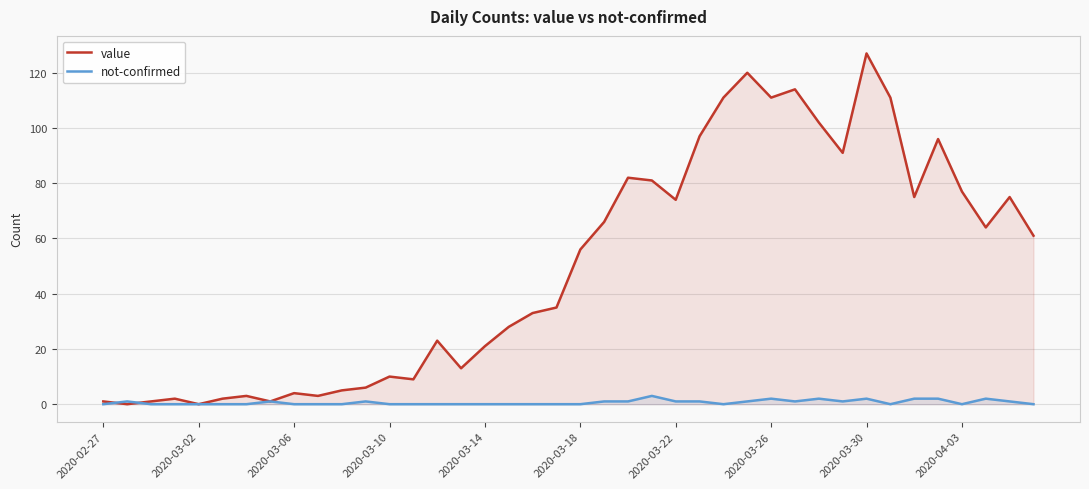

List the series in order of their peak value, highest first.

value, not-confirmed